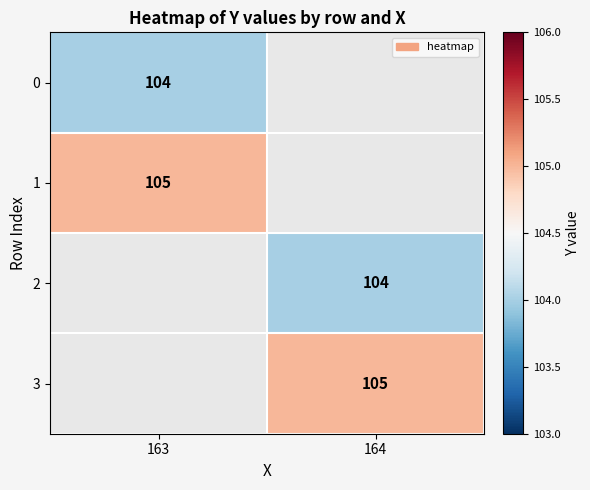

The value of 1 at 163 is 105. True or false?

True